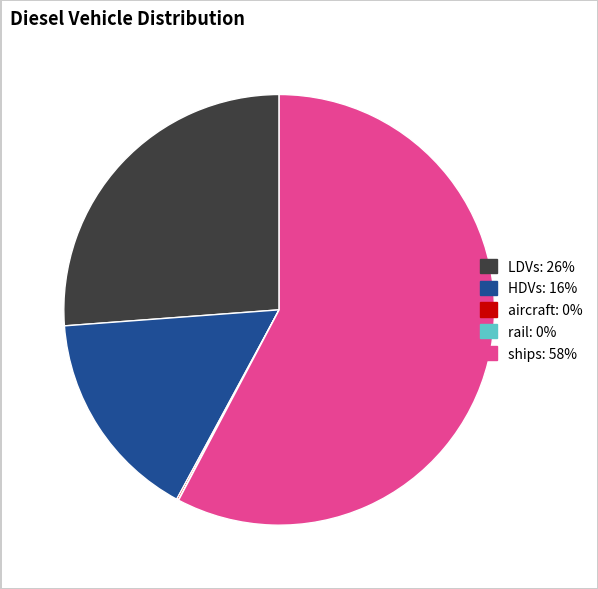

Is there a majority slice in this chart?

Yes